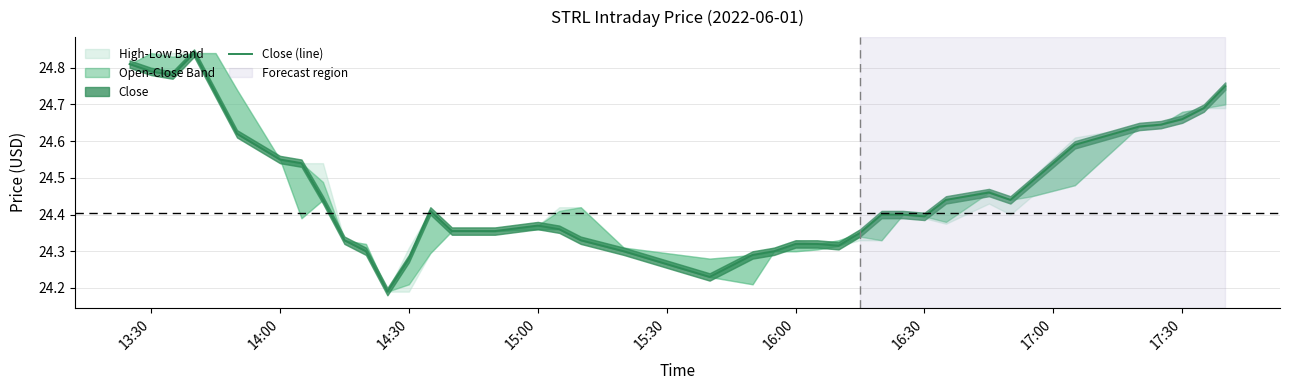

What is the maximum value shown in the chart?

24.8